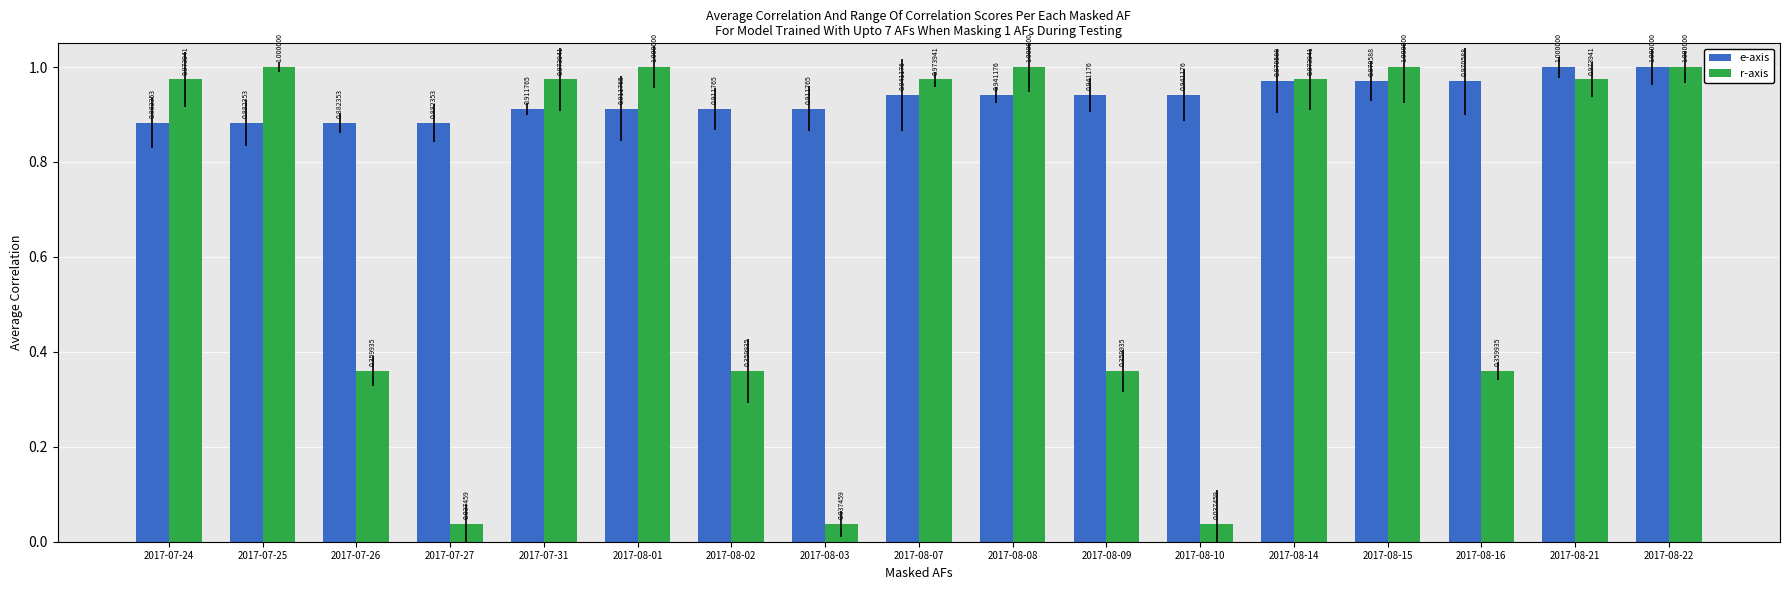

What is the spread (max minus min) of values at 2017-08-03?

0.9